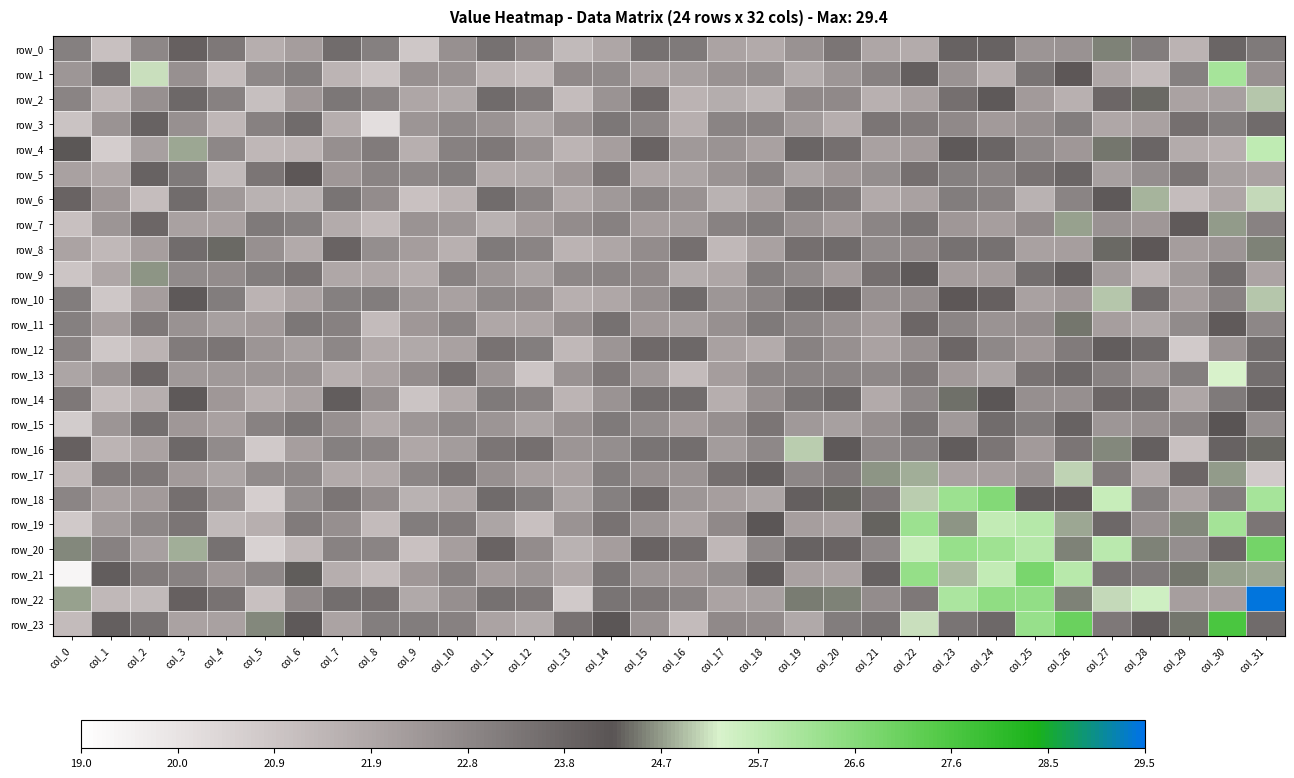

The row_19 series shows 6.3 at col_26. True or false?

False